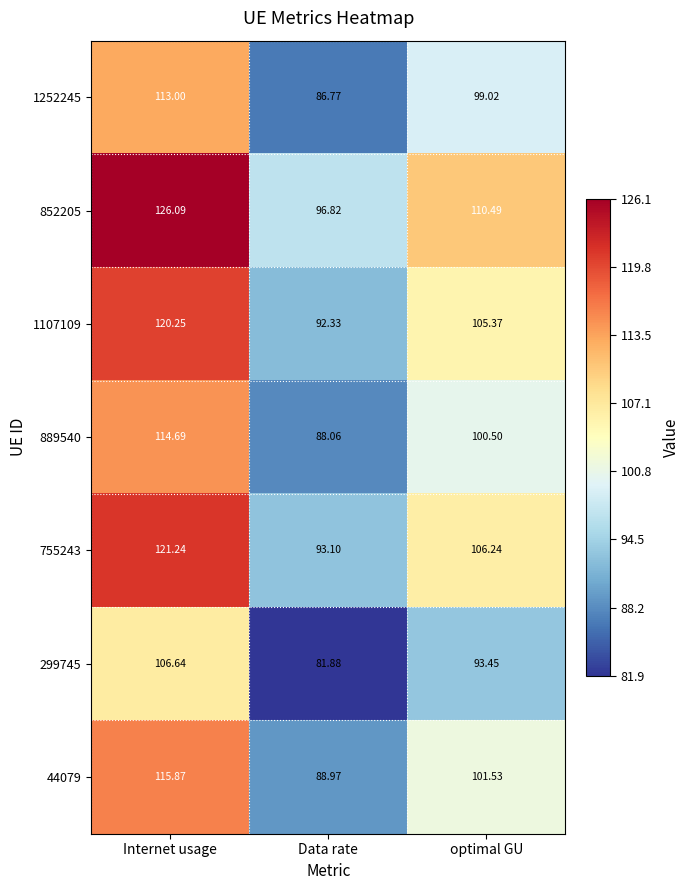

What is the minimum value shown in the chart?

81.9